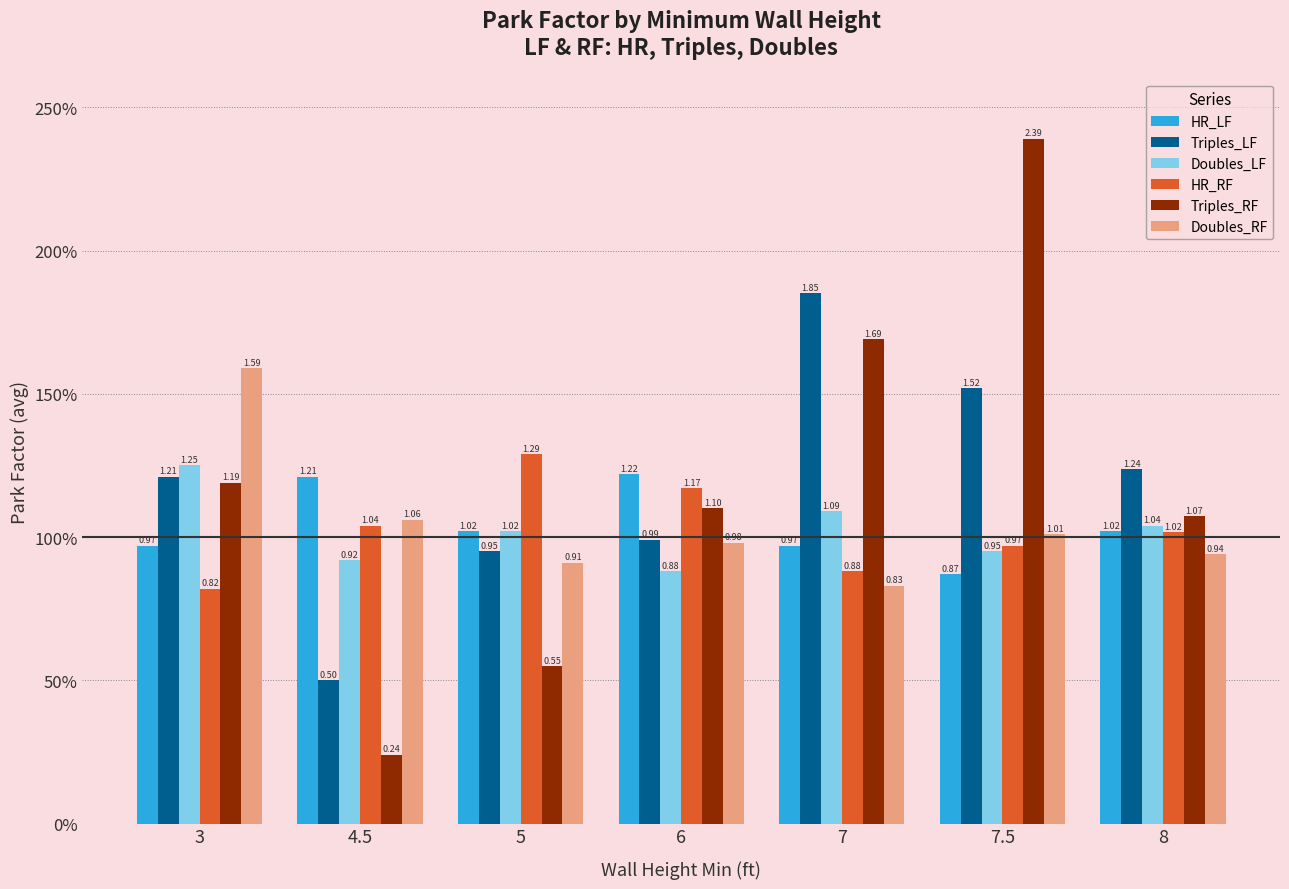

What is the difference between the second highest and second lowest values in the HR_RF series?

0.3